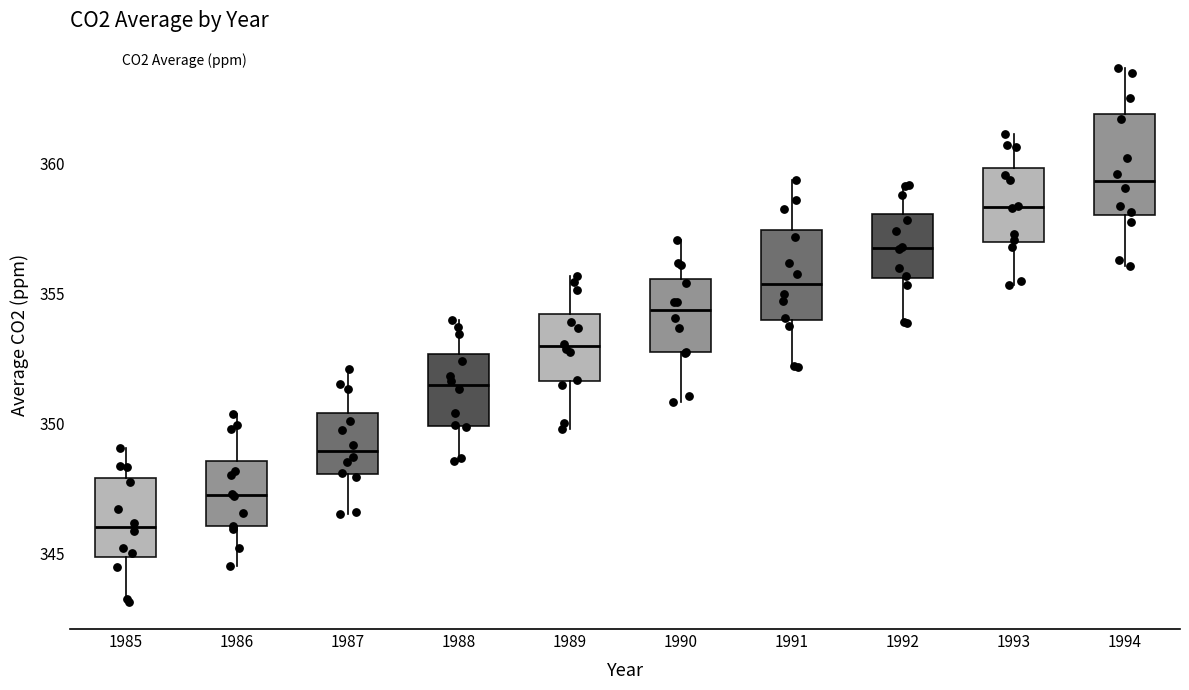

Which box has the lowest median line?

1985